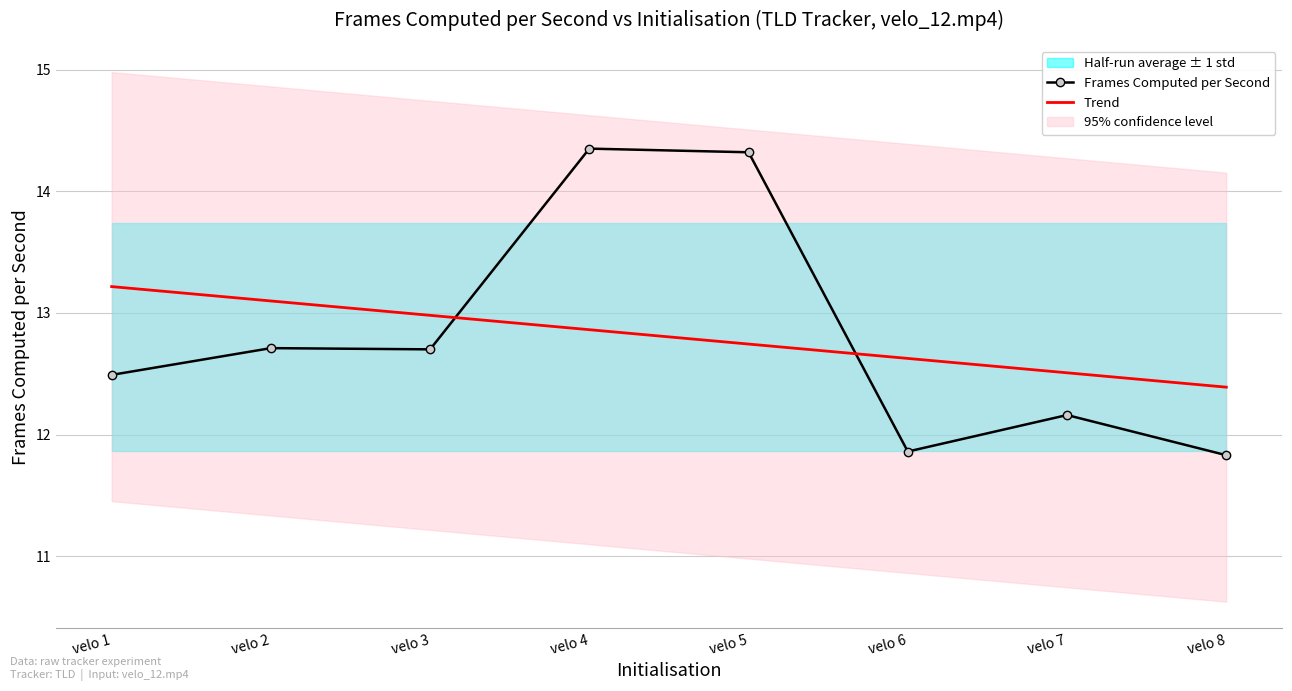

Reading left to right, what are all the values shown in this chart?

Frames Computed per Second: 12.5	12.7	12.7	14.3	14.3	11.9	12.2	11.8
Trend: 13.2	13.1	13.0	12.9	12.7	12.6	12.5	12.4